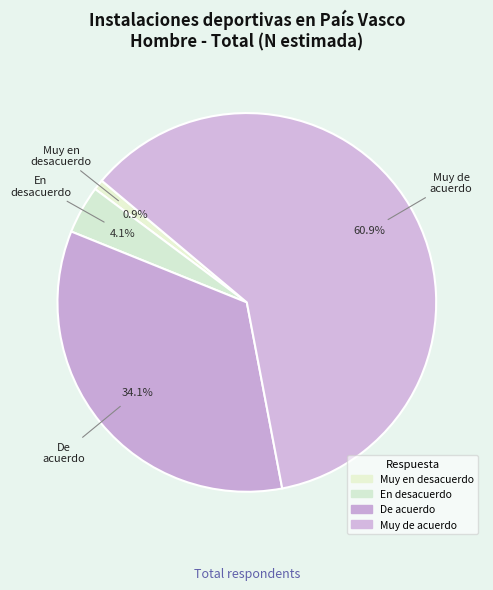

To the nearest percent, what is the difference between the De acuerdo and Muy de acuerdo slice percentages?

27%